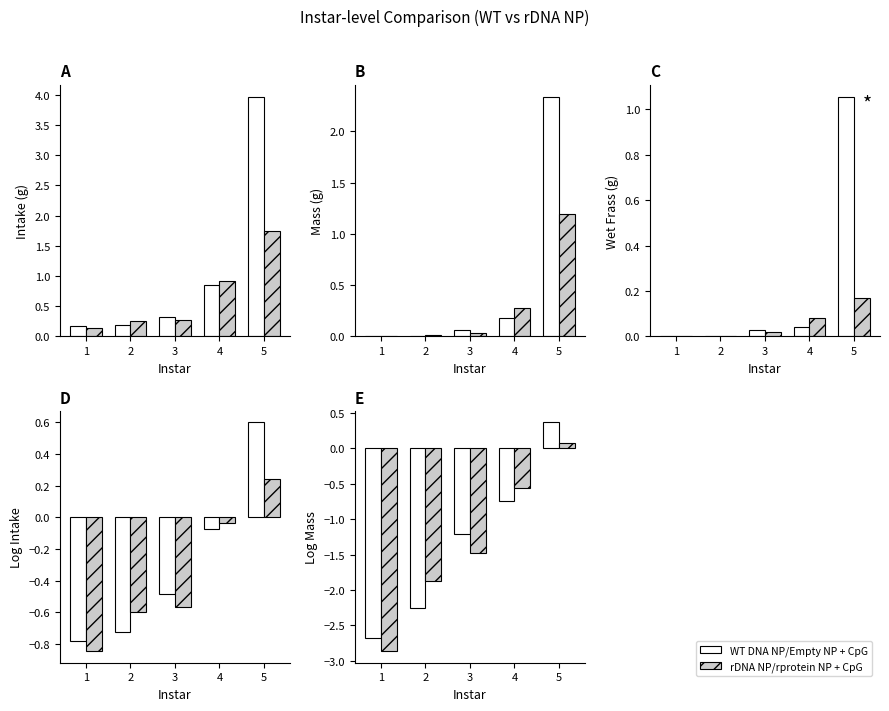

Where does the rDNA NP/rprotein NP + CpG series first go above -1?

4